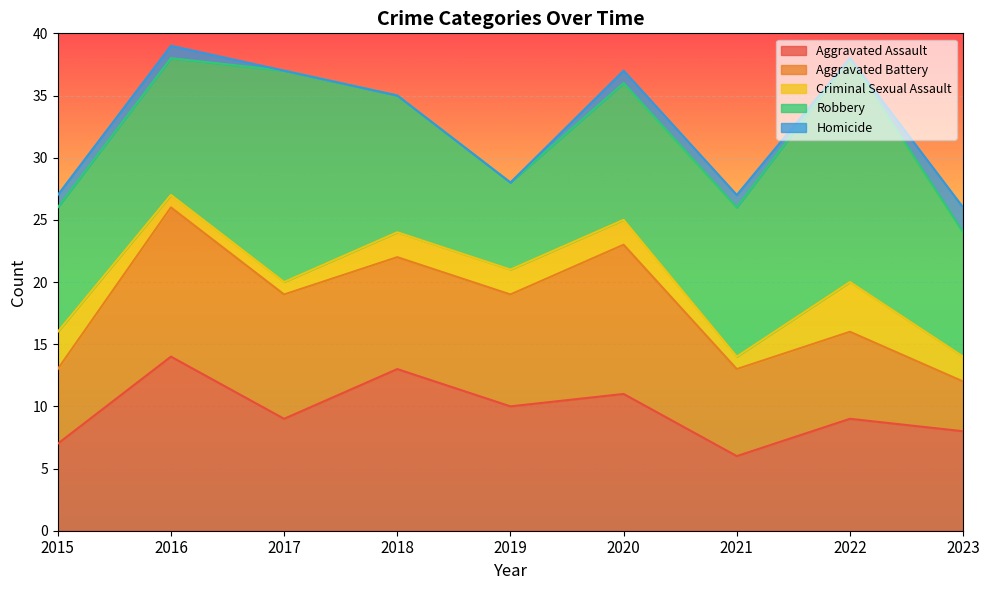

How many data points in Aggravated Battery are above 9?

3